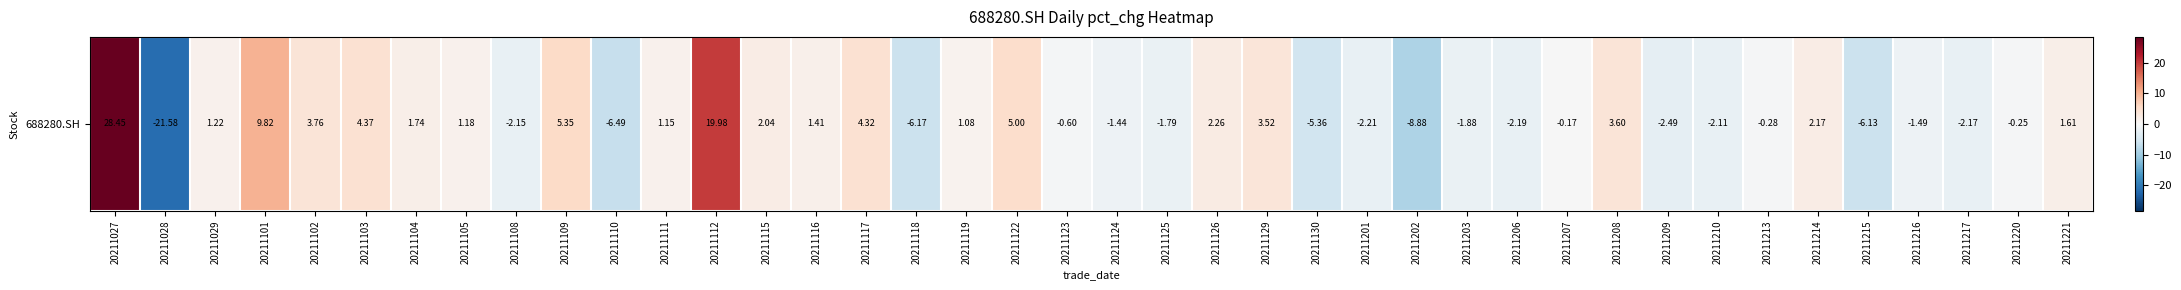

List the labels in order of value, smallest first.

20211028, 20211202, 20211110, 20211118, 20211215, 20211130, 20211209, 20211201, 20211206, 20211217, 20211108, 20211210, 20211203, 20211125, 20211216, 20211124, 20211123, 20211213, 20211220, 20211207, 20211119, 20211111, 20211105, 20211029, 20211116, 20211221, 20211104, 20211115, 20211214, 20211126, 20211129, 20211208, 20211102, 20211117, 20211103, 20211122, 20211109, 20211101, 20211112, 20211027